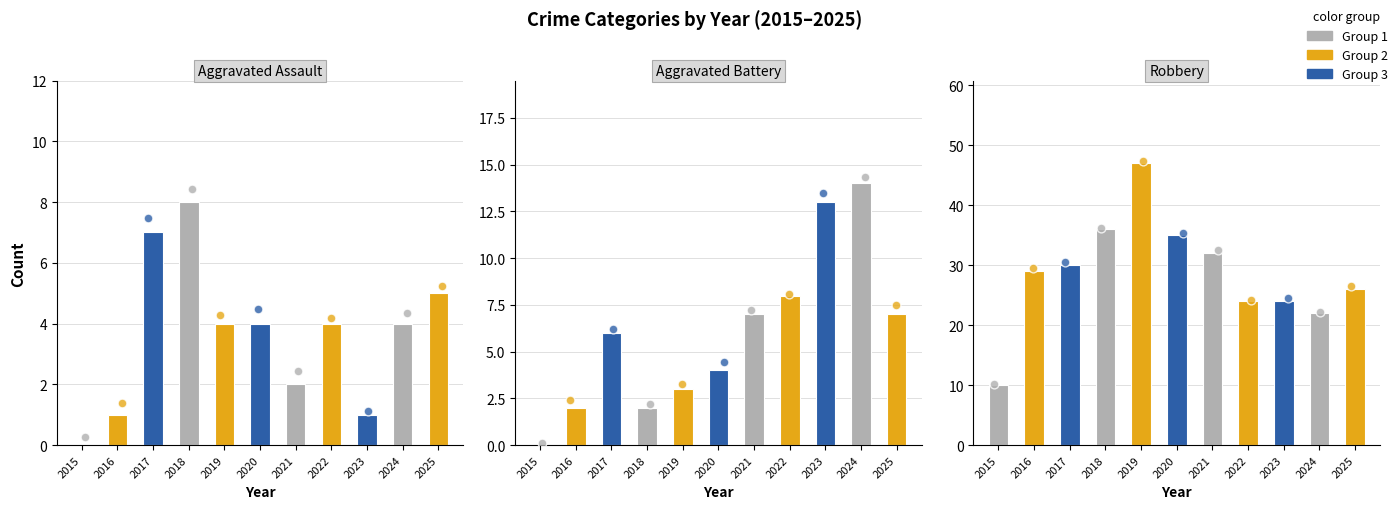

What is the total value across all series at 2024?

40